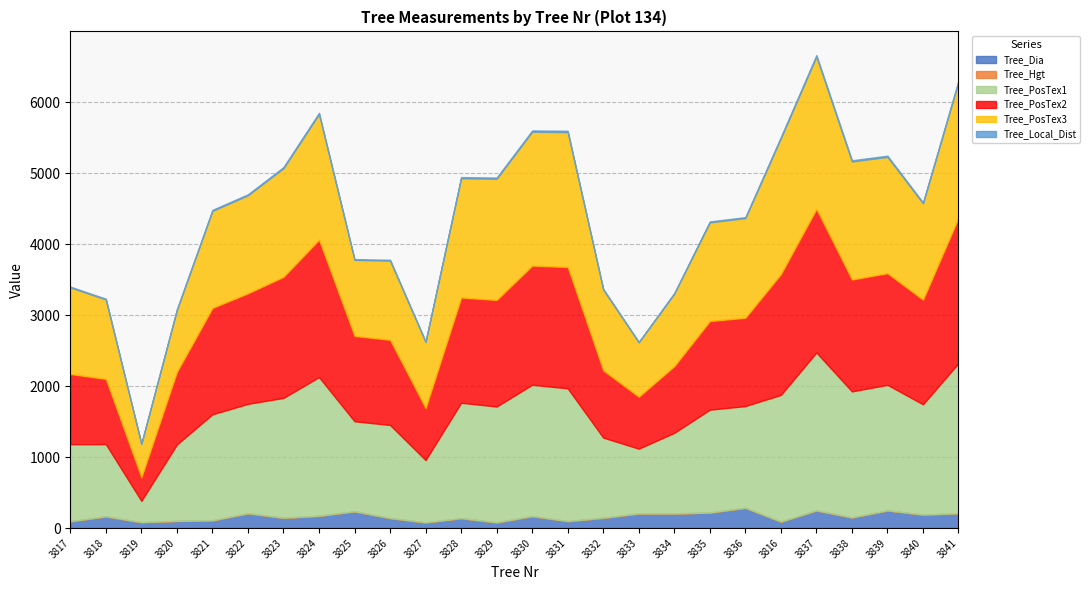

At how many categories does at least one series exceed 1582?

11